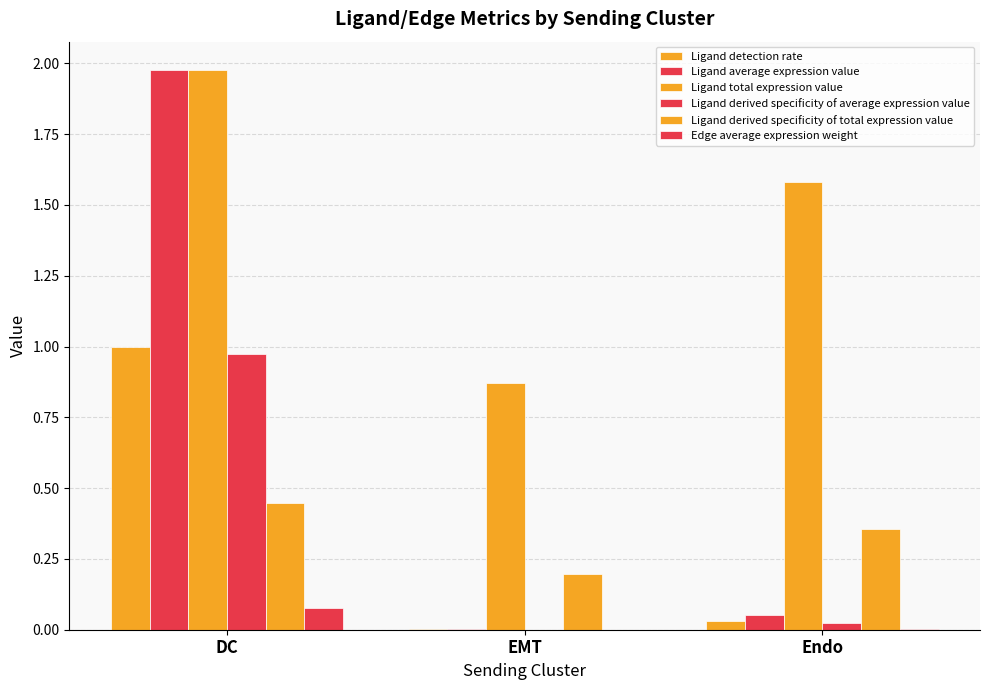

At which category is the sum across all series the highest?

DC